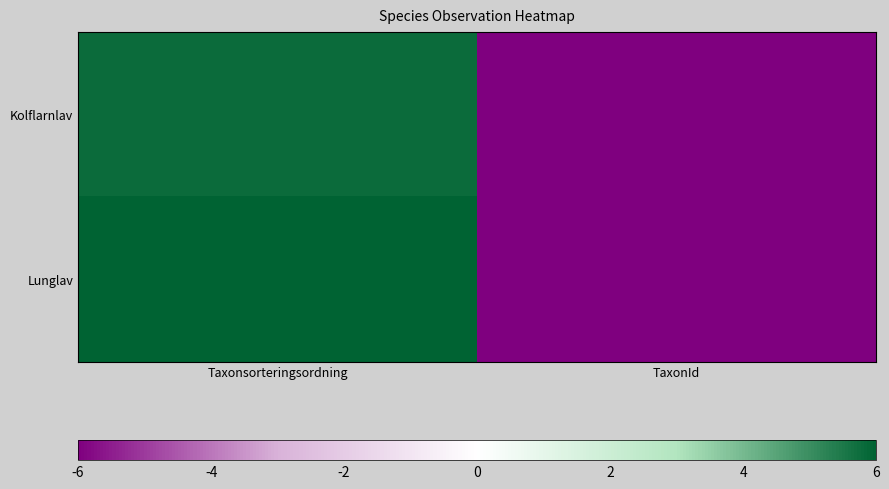

Rank the series at TaxonId from highest to lowest value.

Lunglav, Kolflarnlav